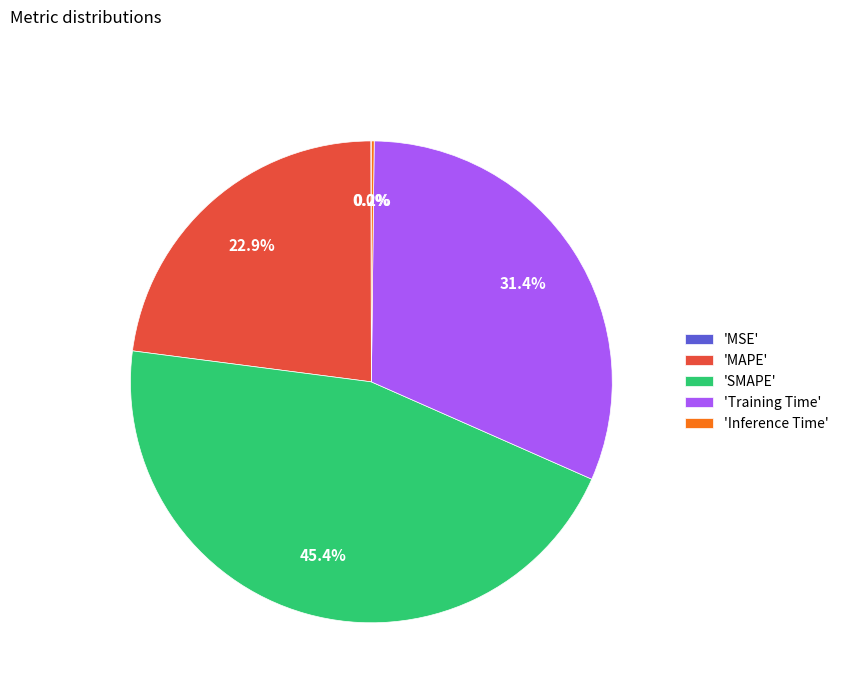

What is the largest slice in the pie chart?

'SMAPE'